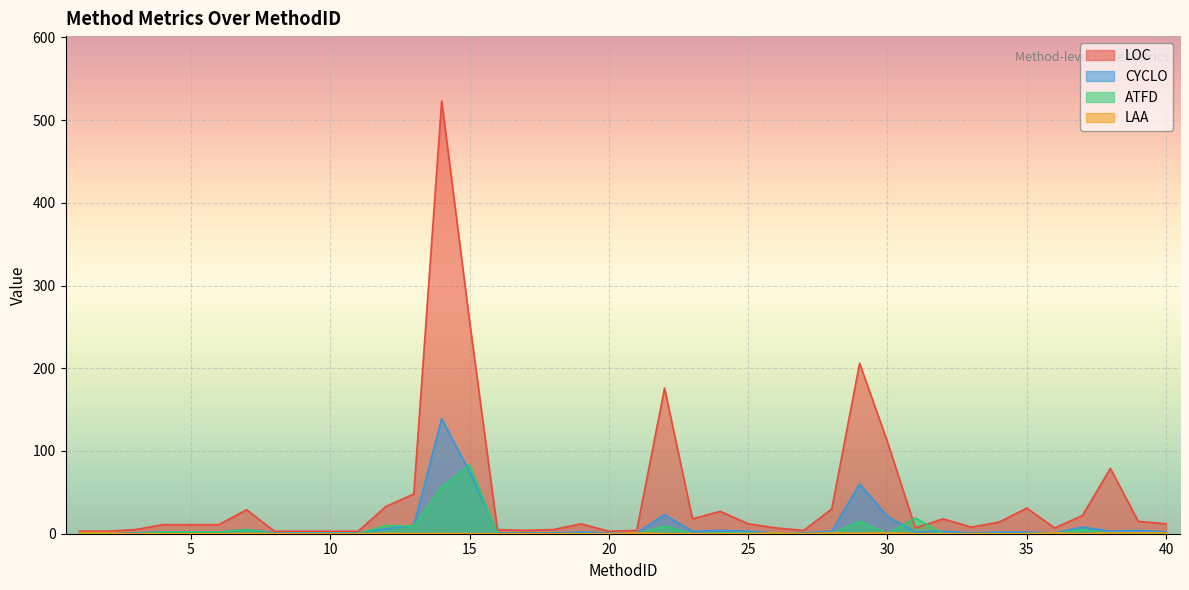

What are all the series names shown in the legend?

LOC, CYCLO, ATFD, LAA